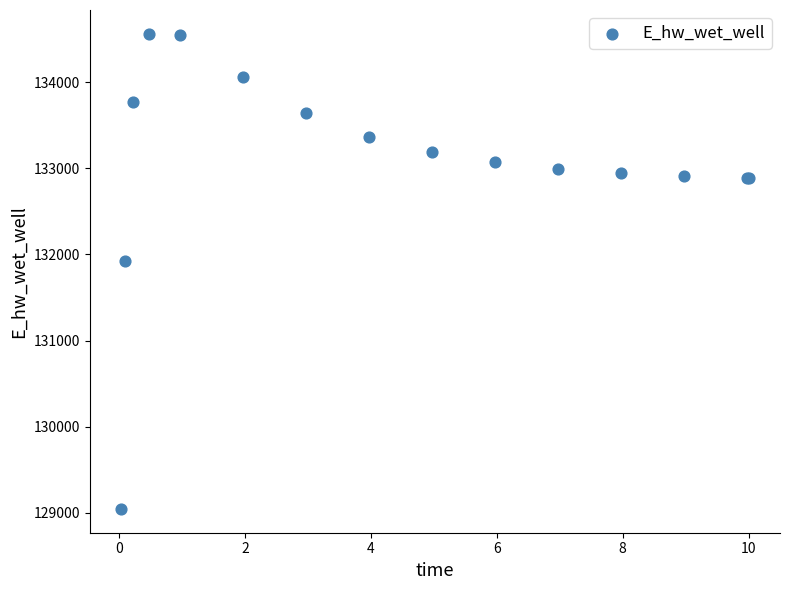

What Y value in the scatter plot is closest to 131802?

131922.6